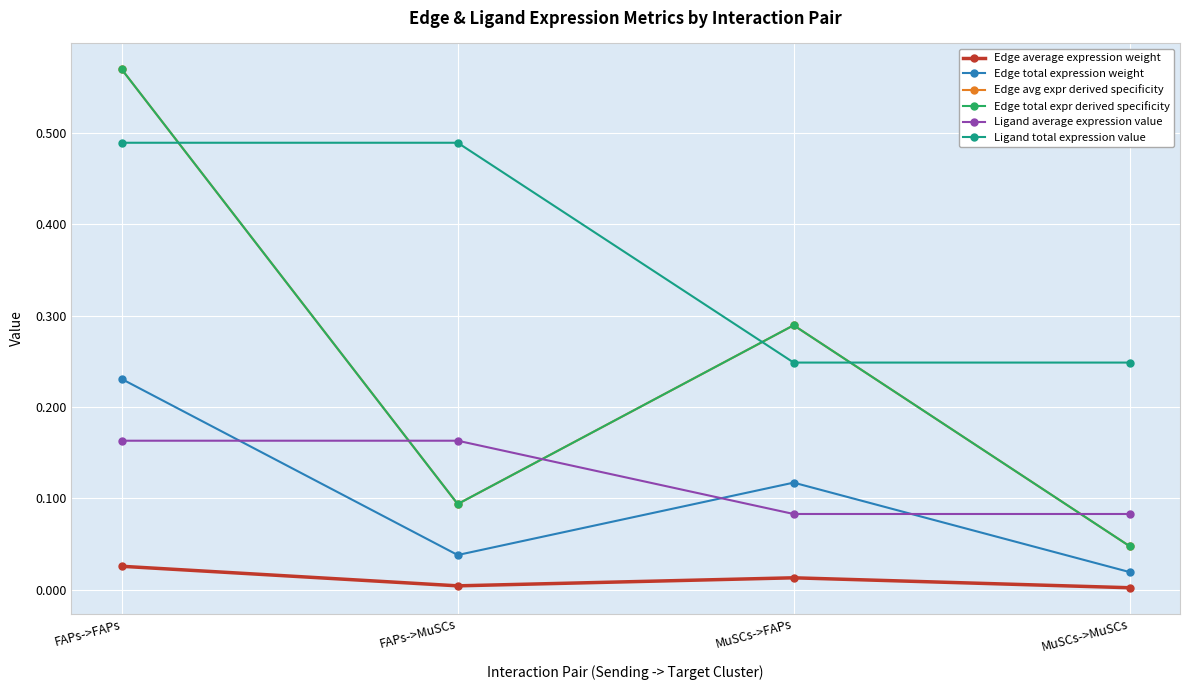

Between MuSCs->FAPs and MuSCs->MuSCs, which series saw the biggest shift?

Edge total expr derived specificity